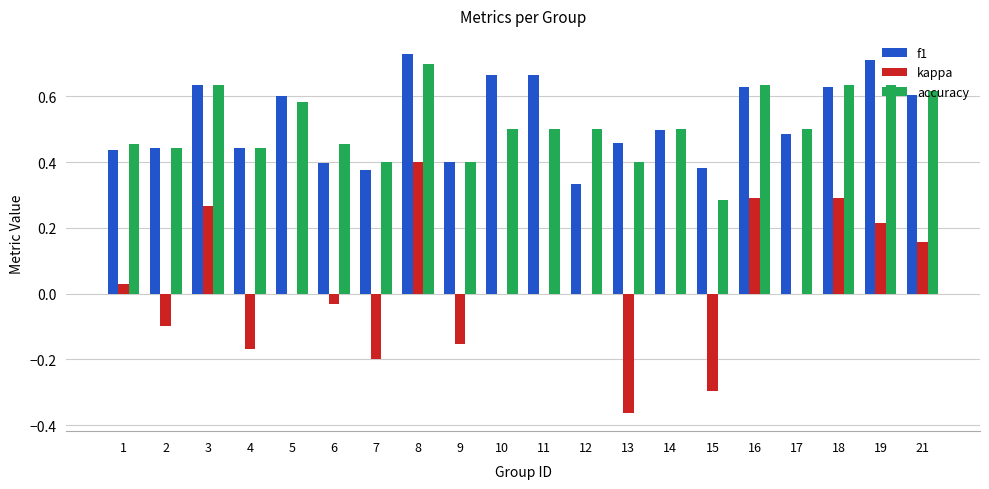

Are the bars grouped side by side (vs. stacked)?

Yes